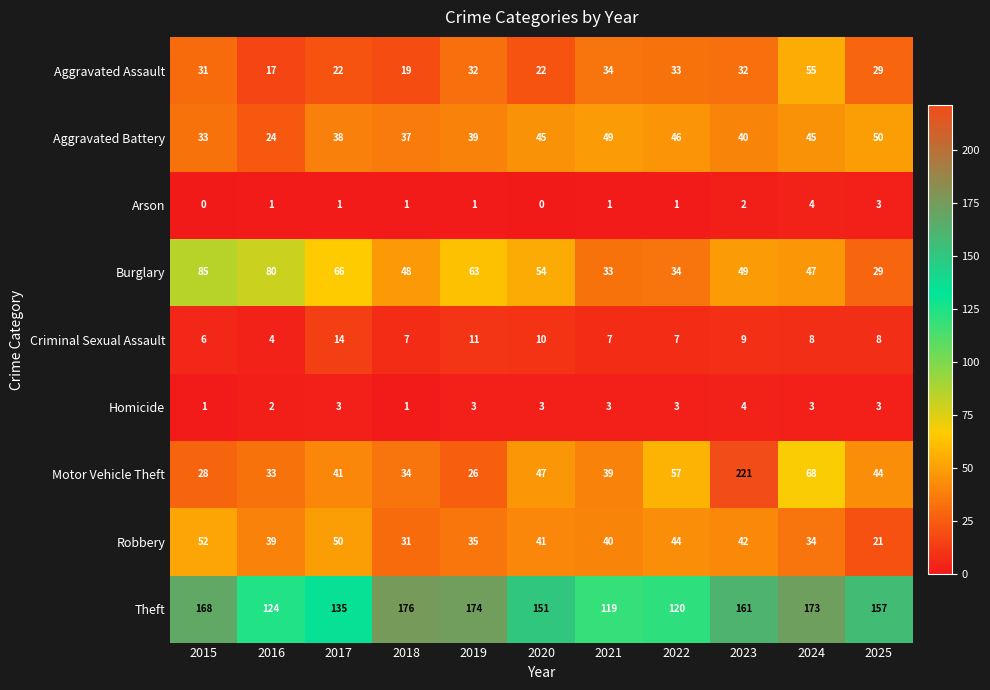

What is the difference between the Robbery values at 2022 and 2025?

23